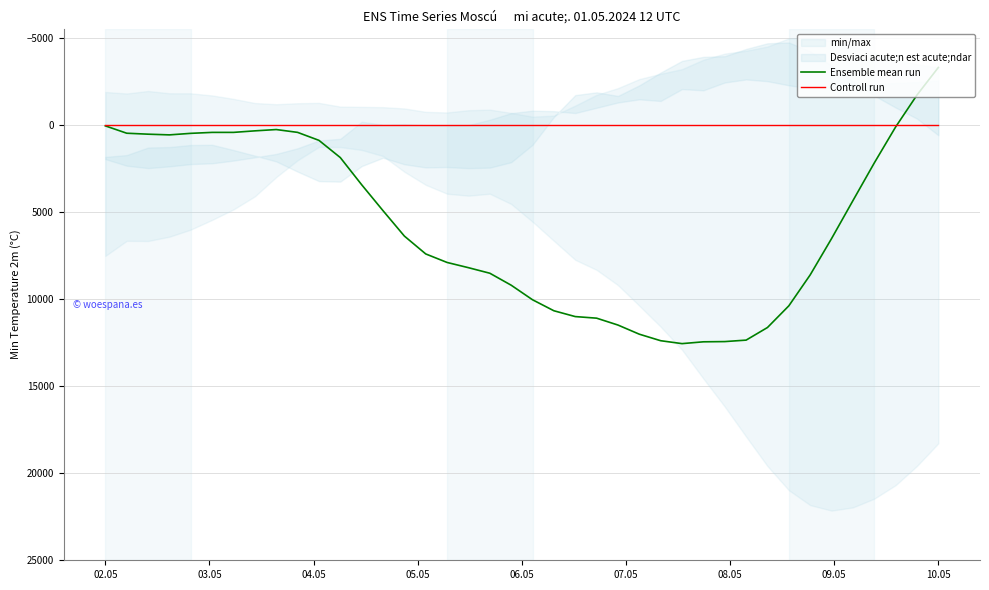

At which label is Controll run closest to 0?

02.05